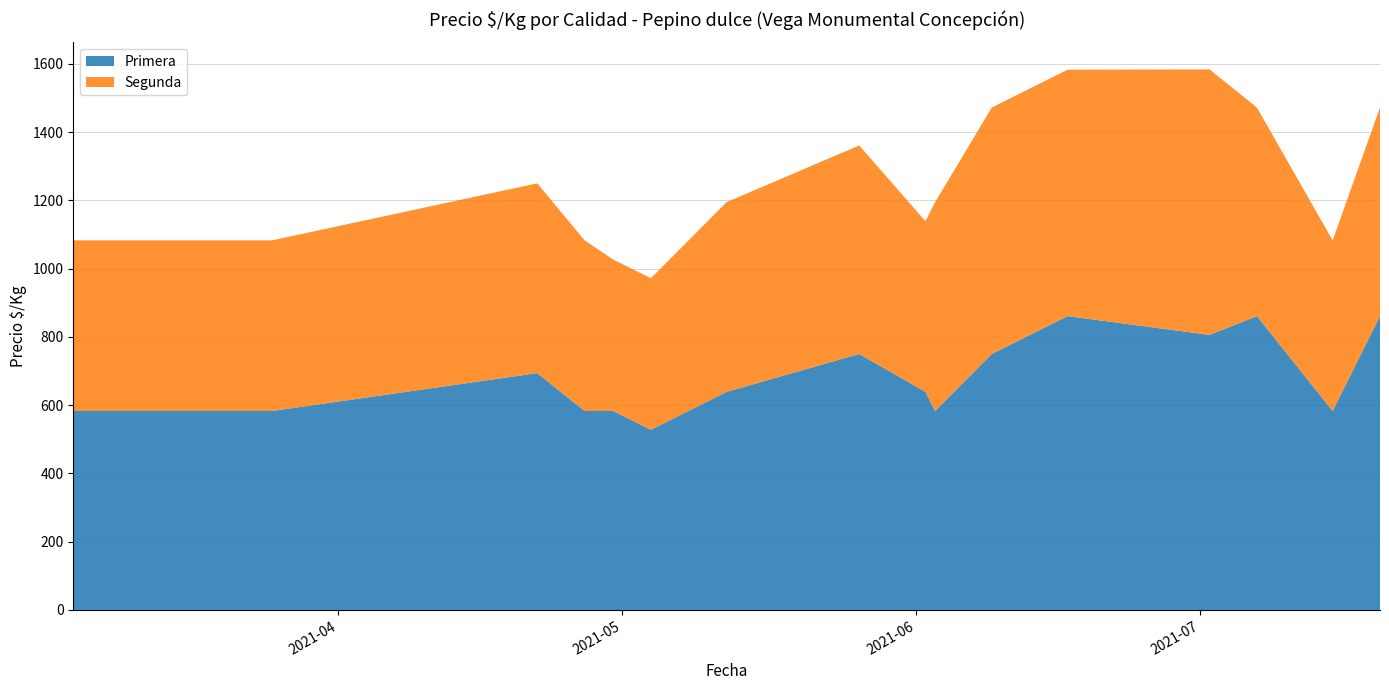

Reading left to right, extract all data points from this chart.

Primera: 2021-03-04=583	2021-03-25=583	2021-04-22=694	2021-04-27=583	2021-04-30=583	2021-05-04=528	2021-05-12=639	2021-05-26=750	2021-06-02=639	2021-06-03=583	2021-06-09=750	2021-06-17=861	2021-07-02=806	2021-07-07=861	2021-07-15=583	2021-07-20=861
Segunda: 2021-03-04=500	2021-03-25=500	2021-04-22=556	2021-04-27=500	2021-04-30=444	2021-05-04=444	2021-05-12=556	2021-05-26=611	2021-06-02=500	2021-06-03=611	2021-06-09=722	2021-06-17=722	2021-07-02=778	2021-07-07=611	2021-07-15=500	2021-07-20=611